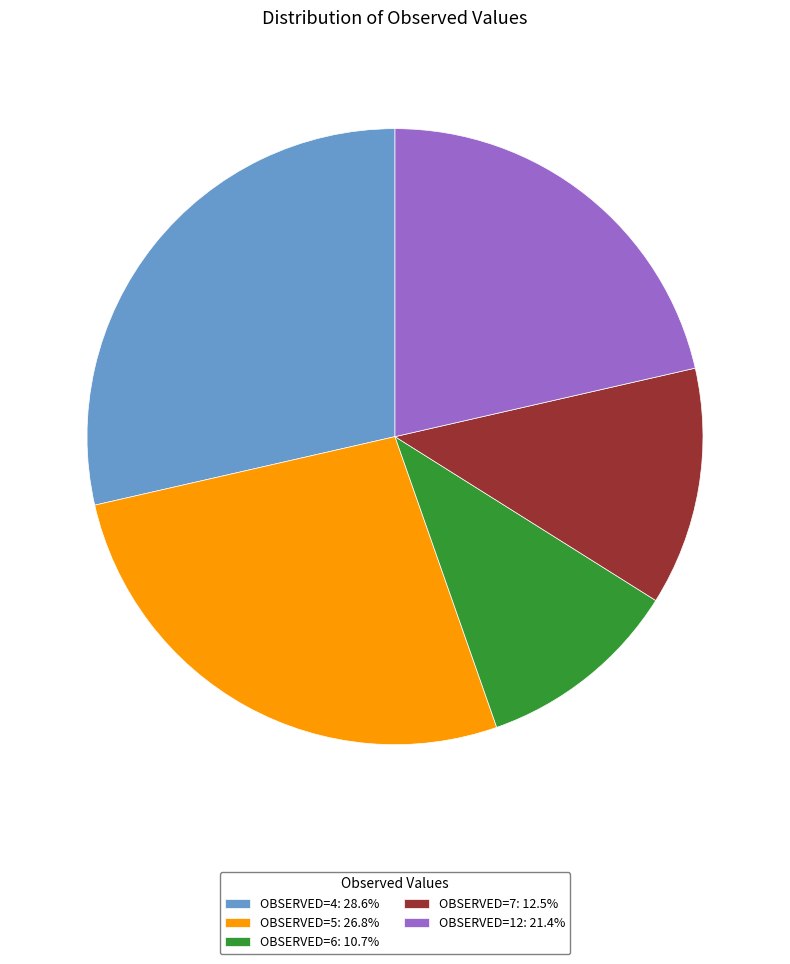

Does any single category account for the majority?

No